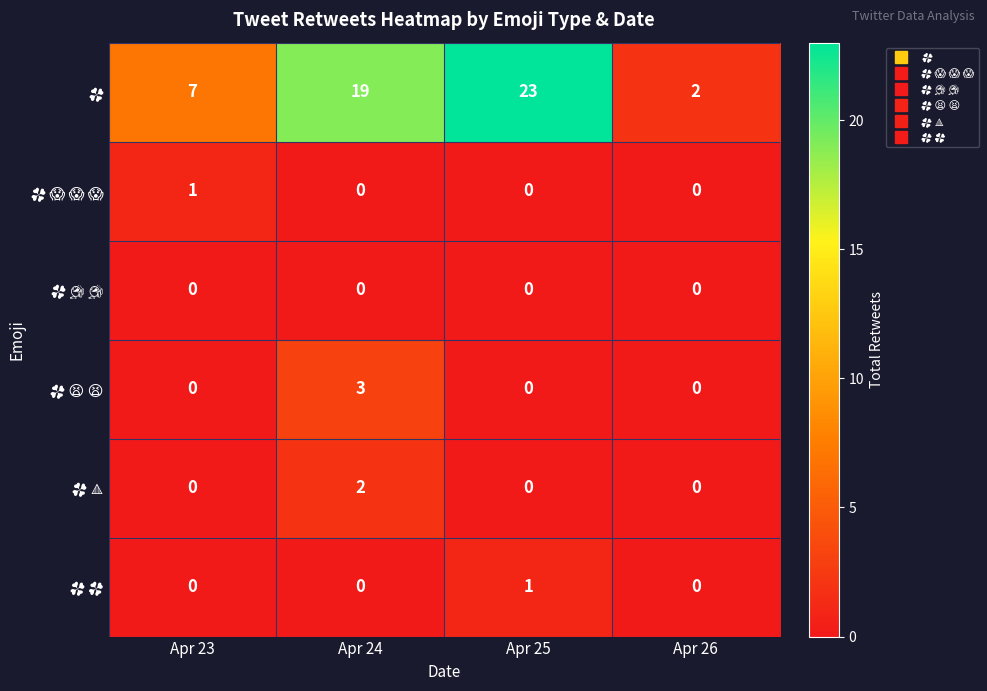

What is the greatest value displayed?

23